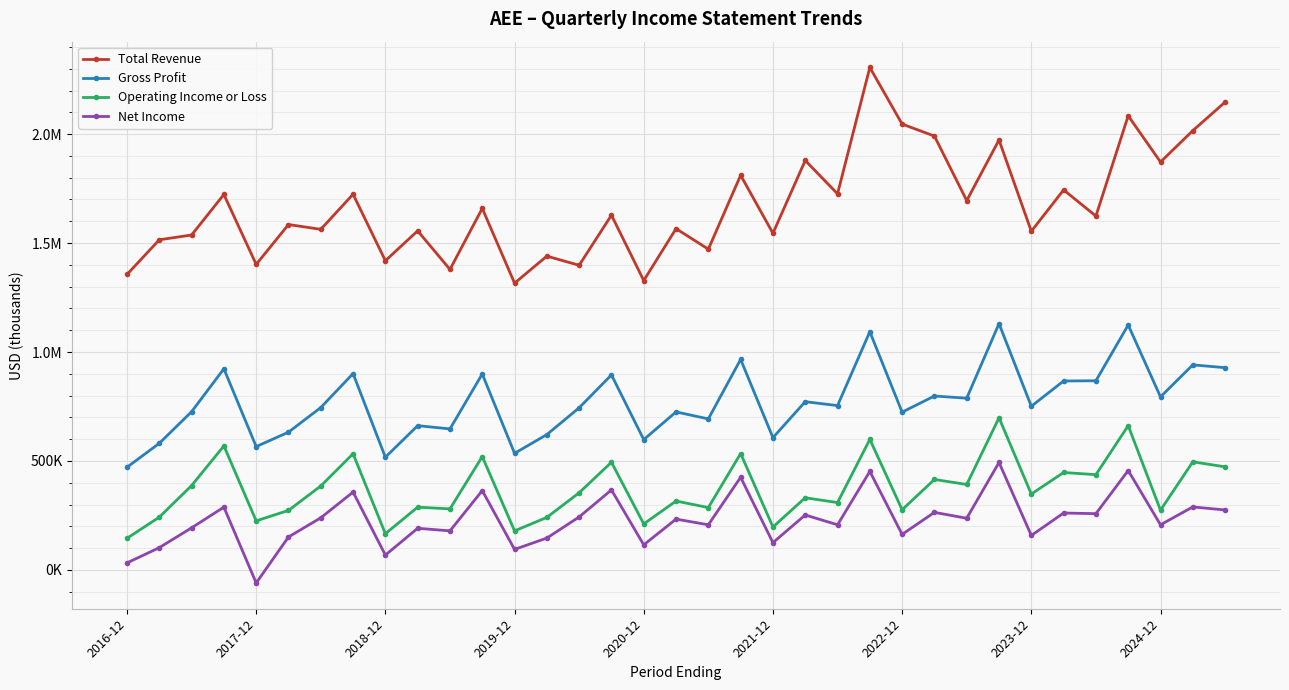

What is the sum of all Total Revenue values?

58579000